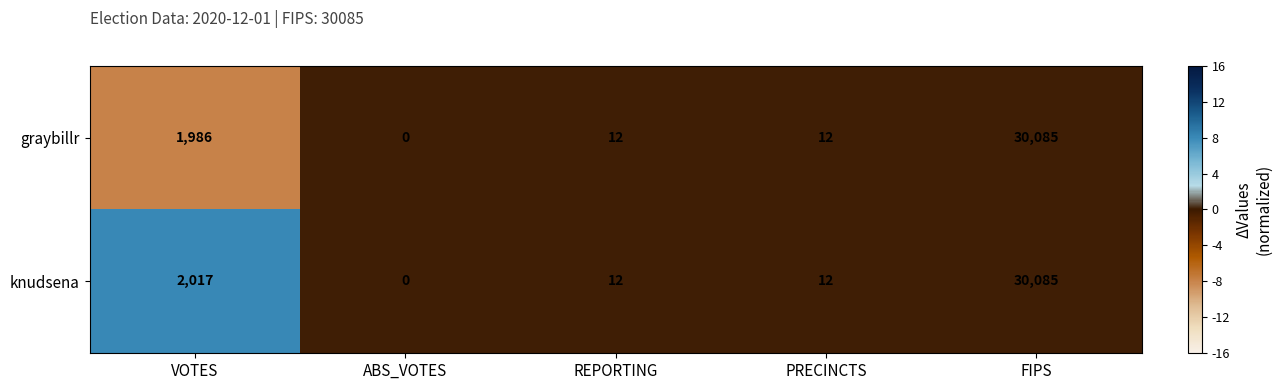

At which category does the chart reach its peak across all series?

FIPS